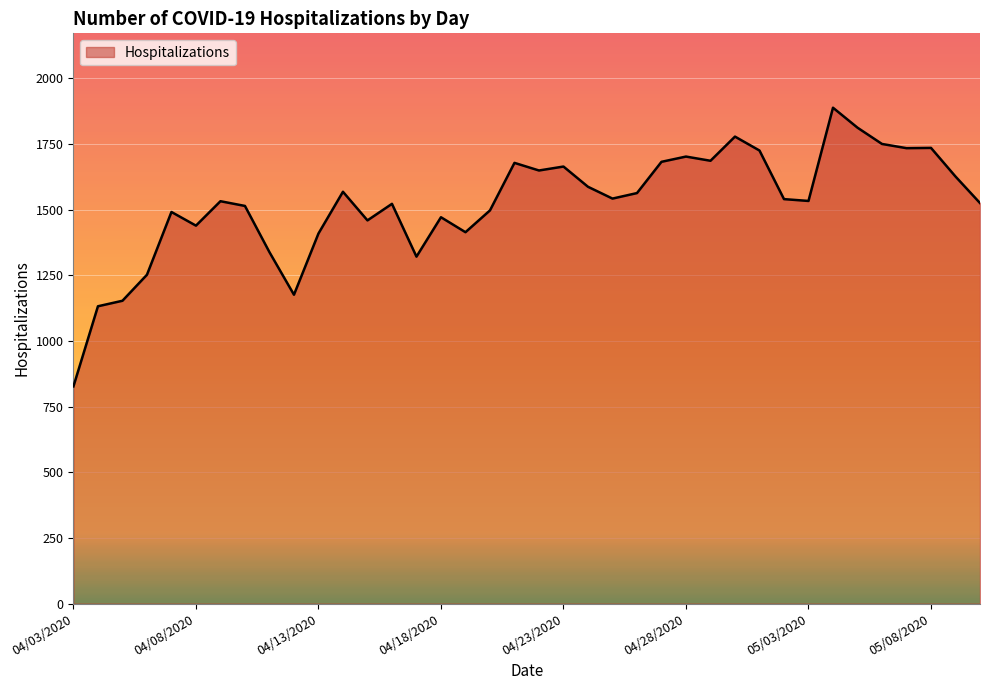

How many values are below 1540?

19